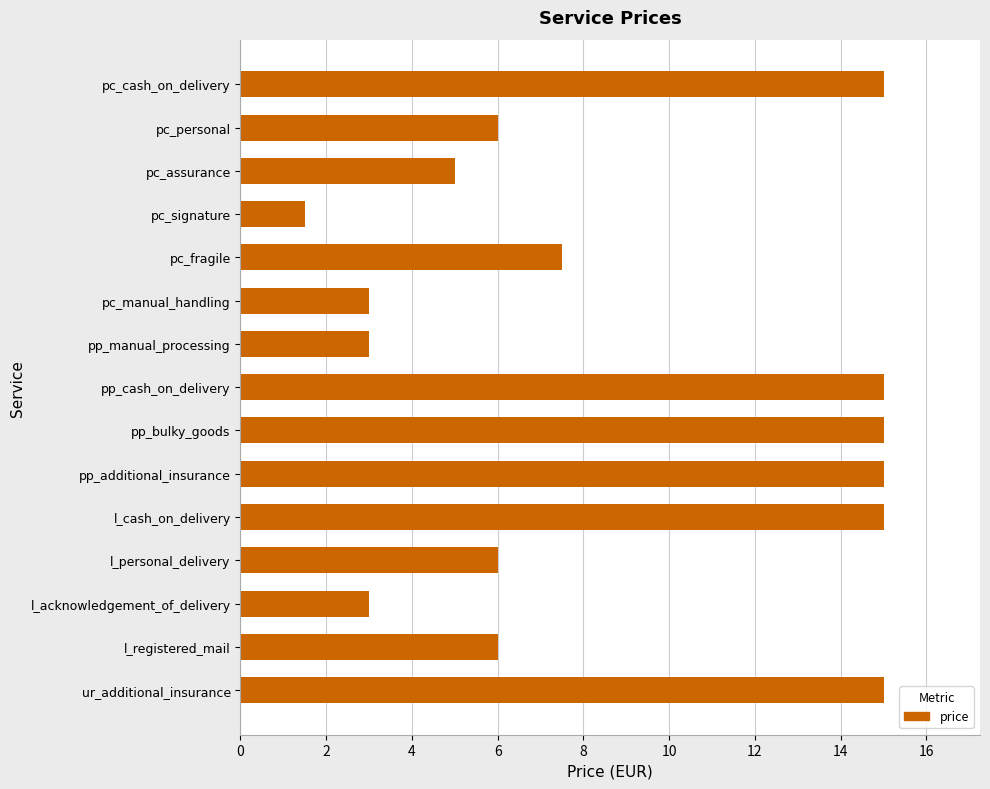

Are the bars grouped side by side (vs. stacked)?

No